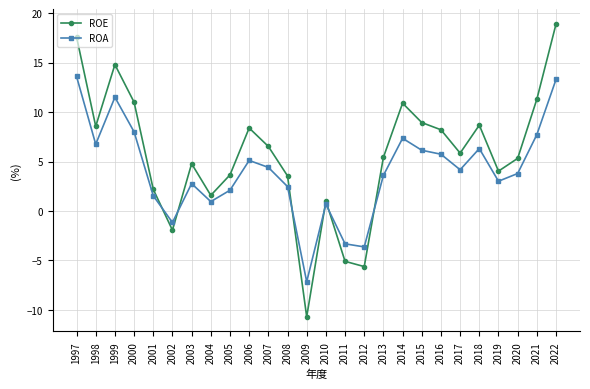

Where do ROE and ROA first cross each other?

2001 and 2002